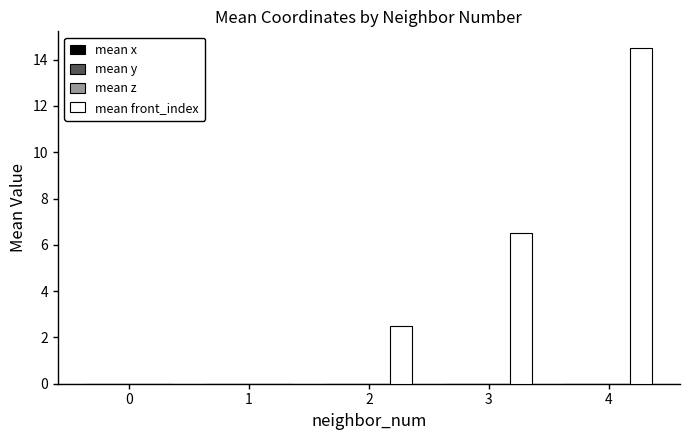

Which series has the largest total across all categories?

mean front_index